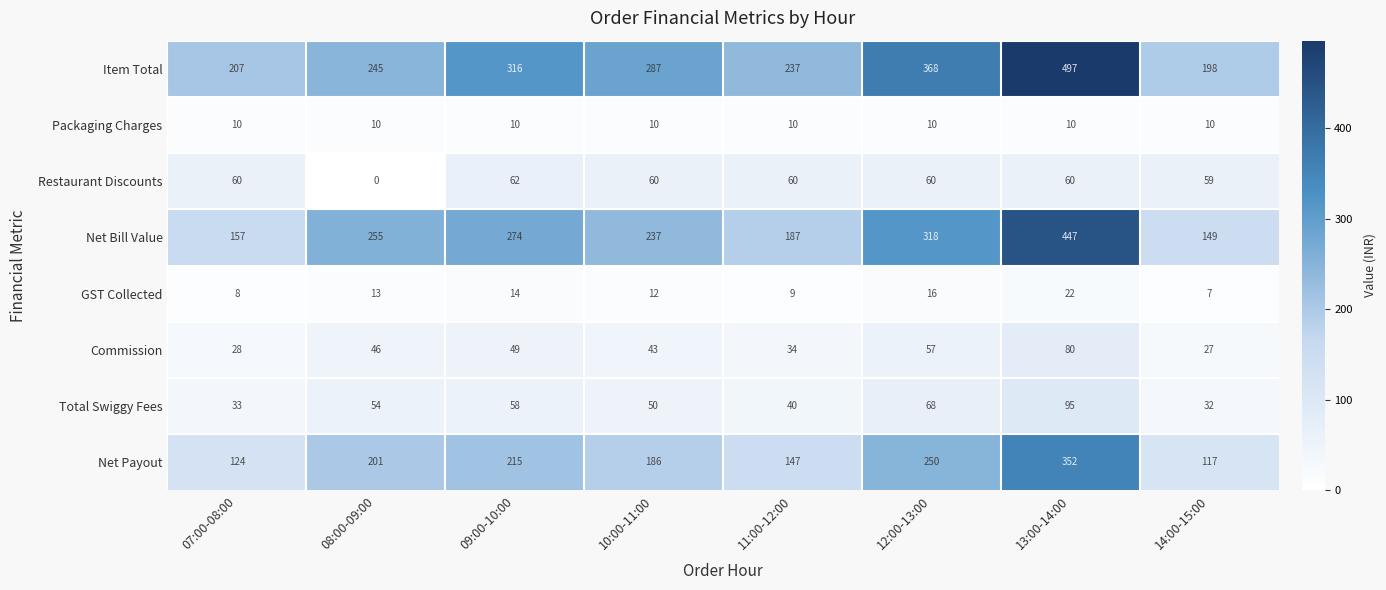

The Total Swiggy Fees series shows 23 at 11:00-12:00. True or false?

False